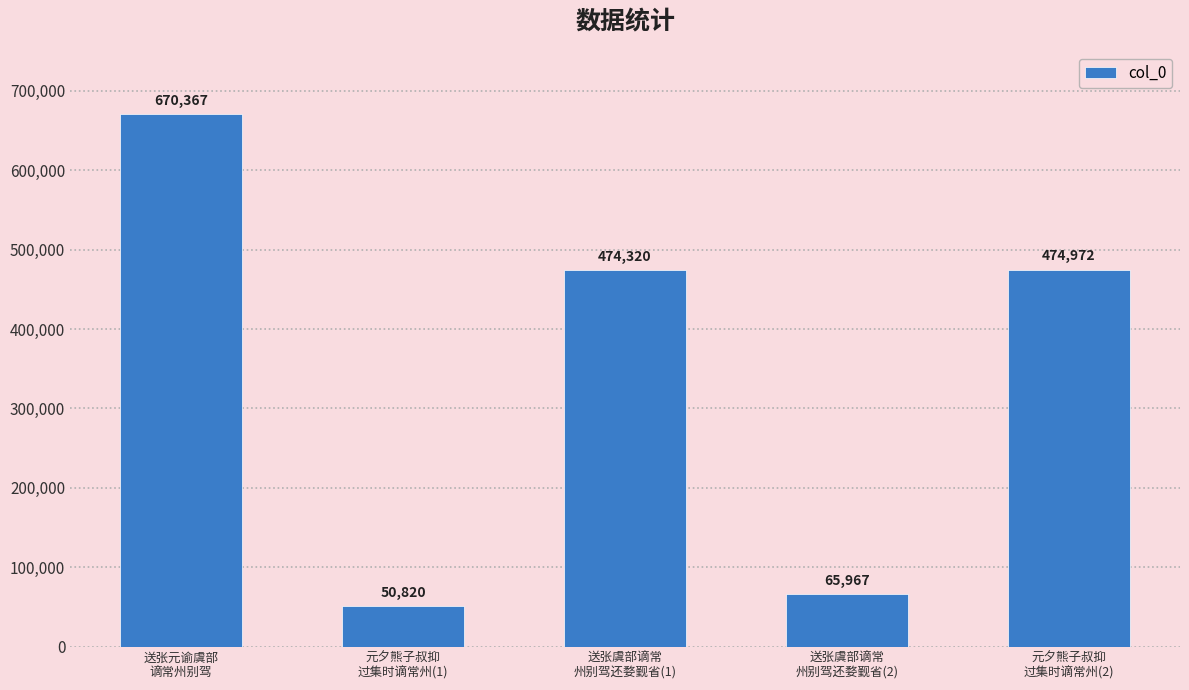

Reading left to right, extract all data points from this chart.

670367	50820	474320	65967	474972